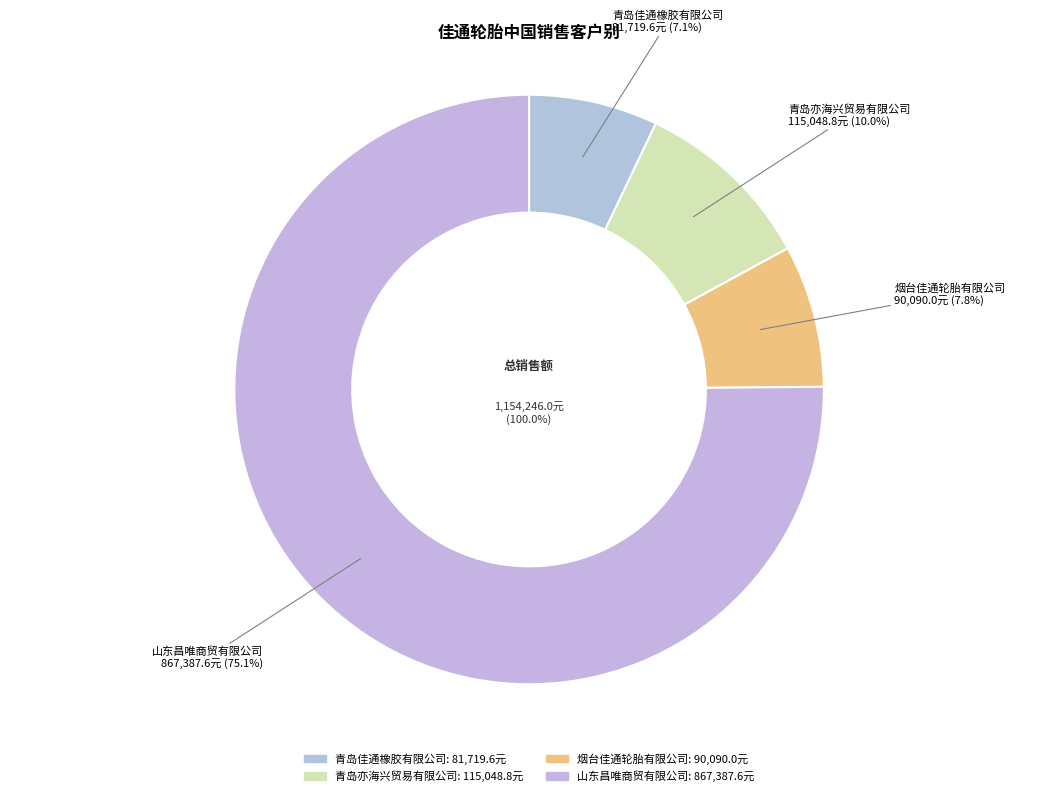

What is the majority slice?

山东昌唯商贸有限公司